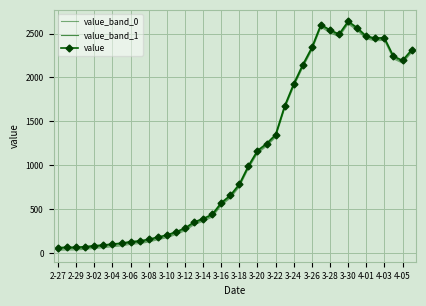

At which category does value_band_1 reach its first local peak?

29